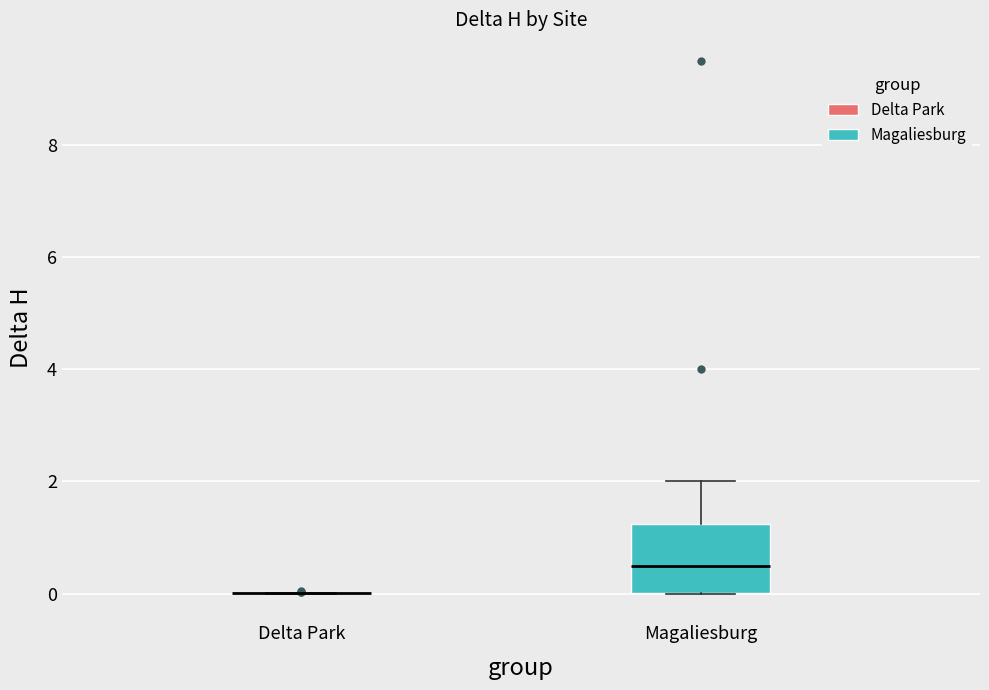

Reading left to right, read every box against the y-axis: the position of its median line, the range the box covers, and the ends of its whiskers. The values are not printed on the chart, so give them approximately, as read against the axis.

Delta Park: box collapsed to a line at 0.0, whiskers 0.0 to 0.0
Magaliesburg: median 0.6, box 0.0 to 1.2, whiskers 0.0 to 2.0